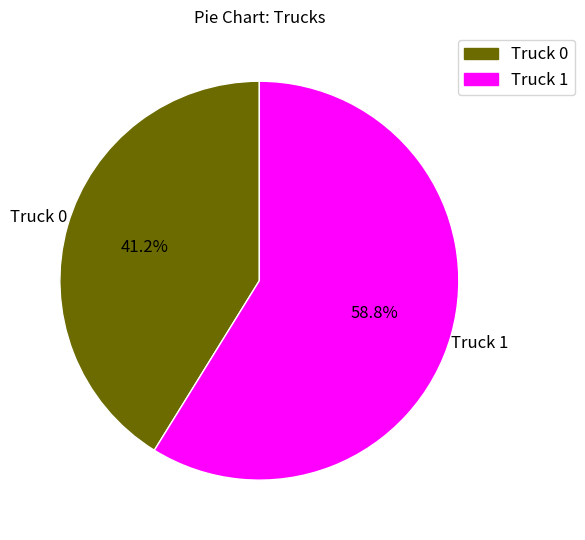

The Truck 0 slice represents 41% of the pie. True or false?

True